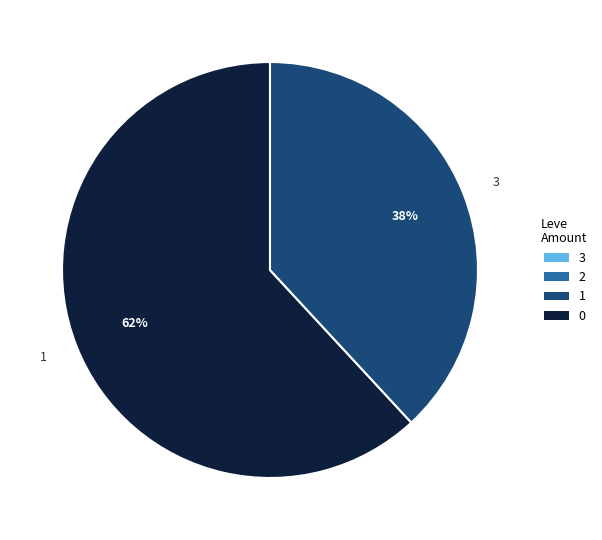

To the nearest percent, what percentage of the pie is 1?

62%